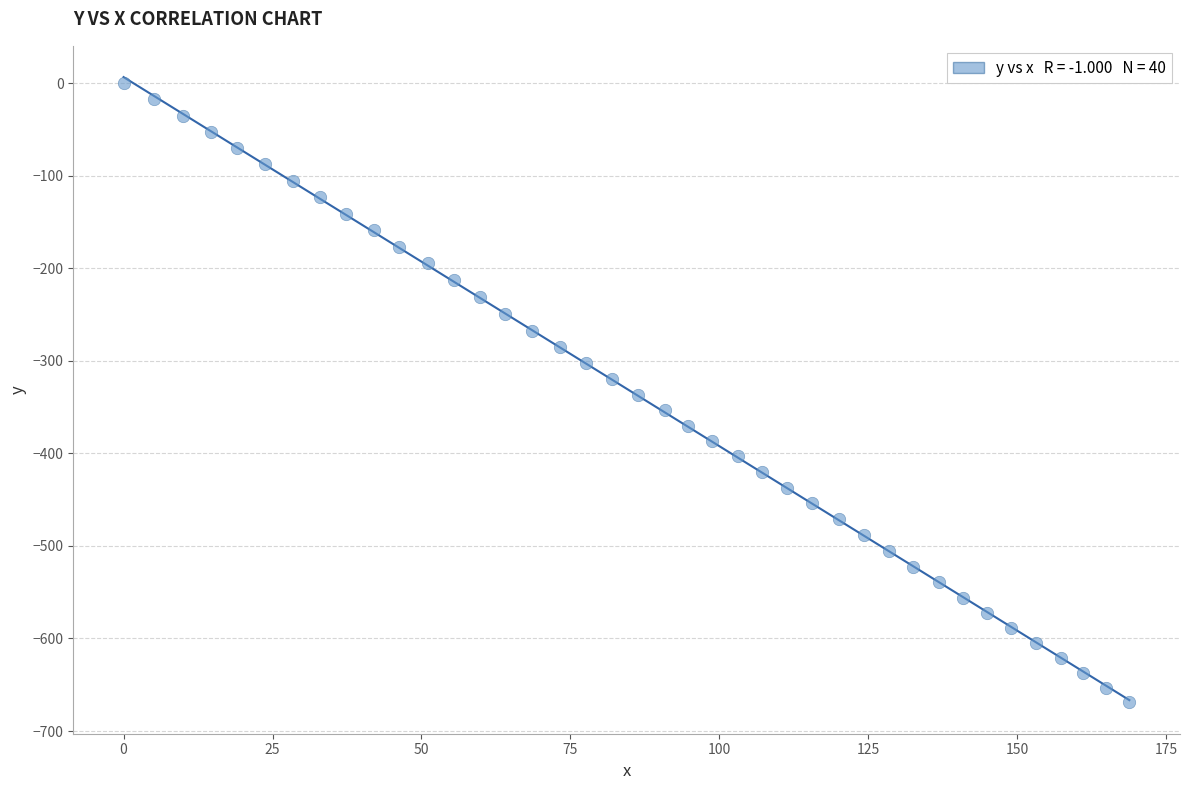

What is the range of Y values (max minus min)?

669.1